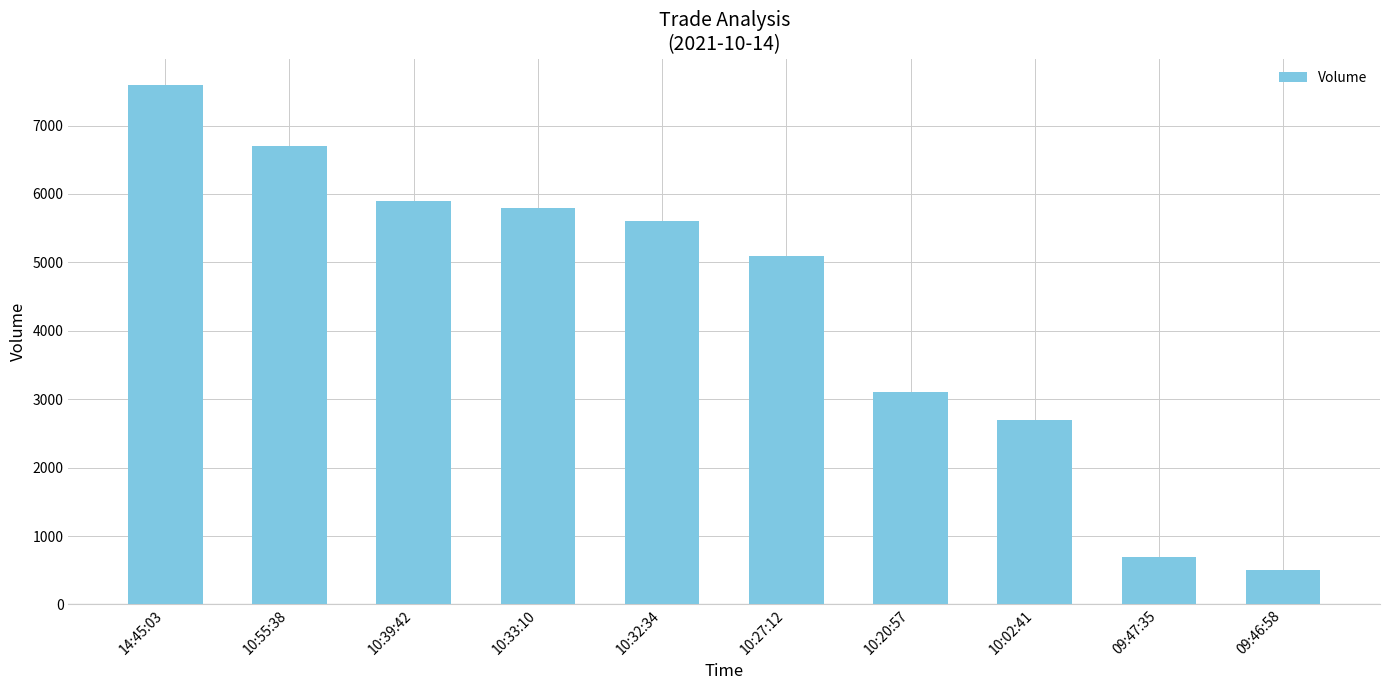

Rank the categories by value from lowest to highest.

09:46:58, 09:47:35, 10:02:41, 10:20:57, 10:27:12, 10:32:34, 10:33:10, 10:39:42, 10:55:38, 14:45:03